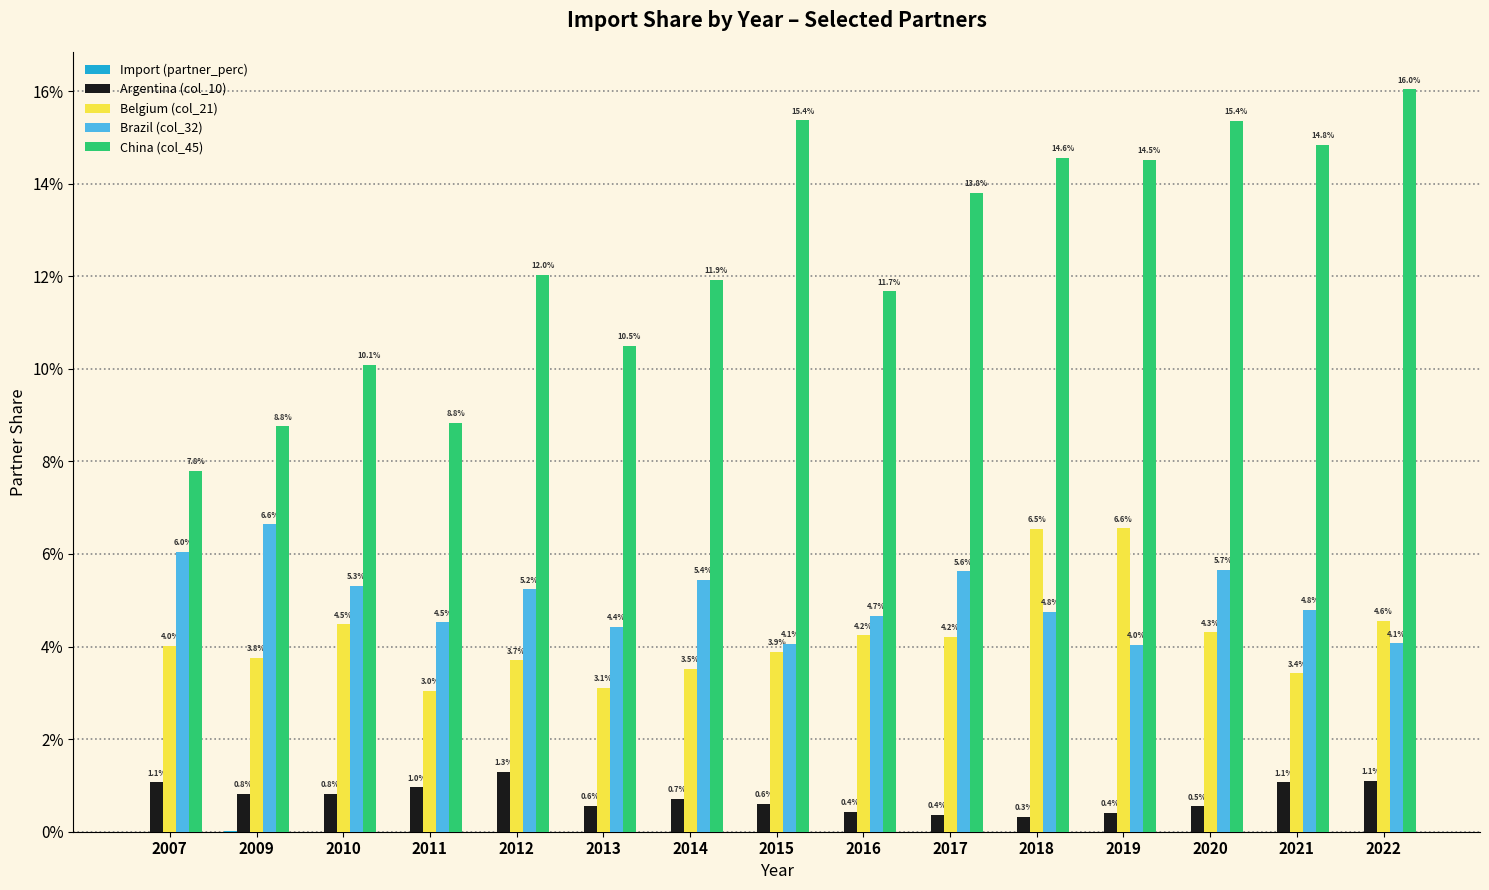

At how many categories does at least one series exceed 0?

15